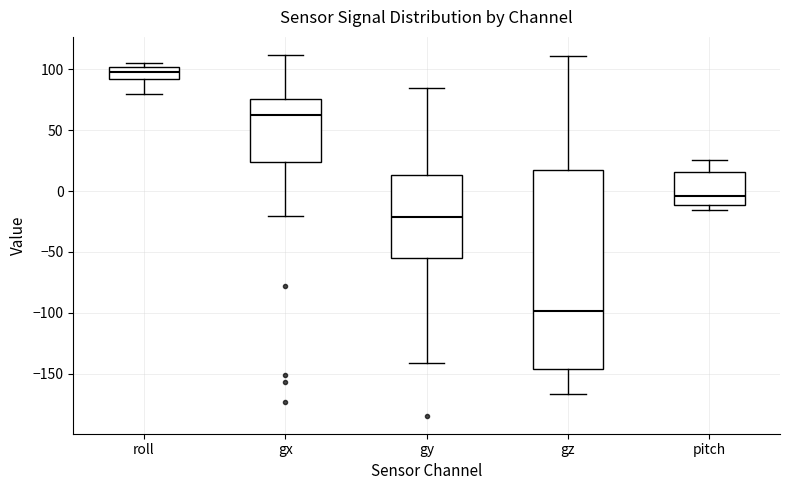

Reading left to right, read every box against the y-axis: the position of its median line, the range the box covers, and the ends of its whiskers. The values are not printed on the chart, so give them approximately, as read against the axis.

roll: median 95, box 90 to 100, whiskers 80 to 105
gx: median 60, box 25 to 75, whiskers -20 to 110
gy: median -20, box -55 to 15, whiskers -140 to 85
gz: median -100, box -145 to 20, whiskers -165 to 110
pitch: median -5, box -10 to 15, whiskers -15 to 25